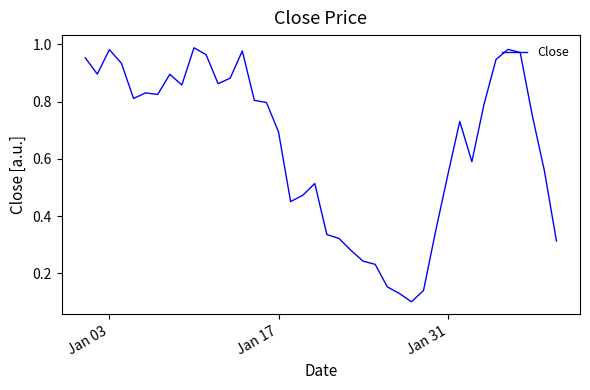

How many lines are shown in the chart?

1